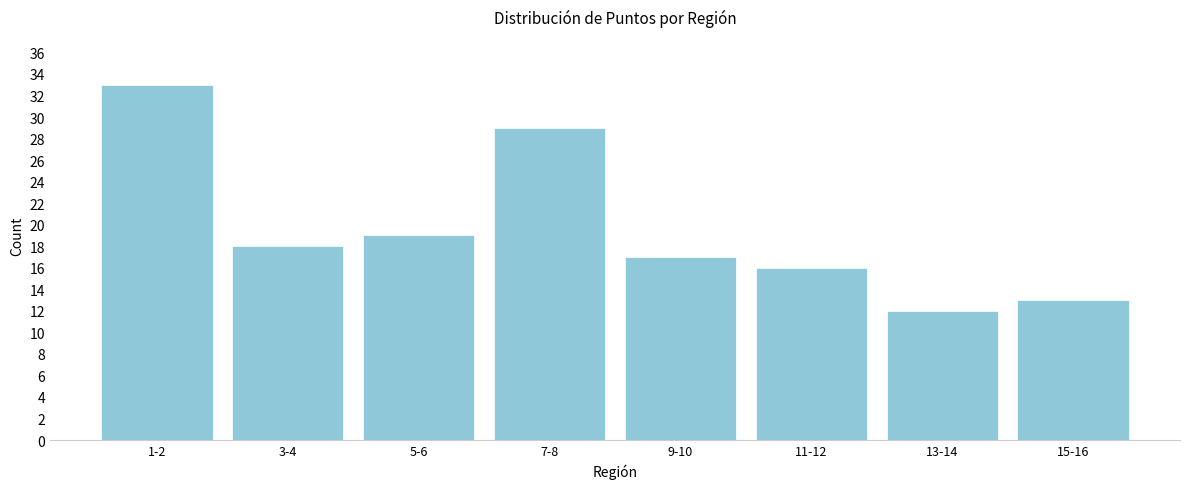

Reading left to right, what are all the values shown in this chart?

33	18	19	29	17	16	12	13